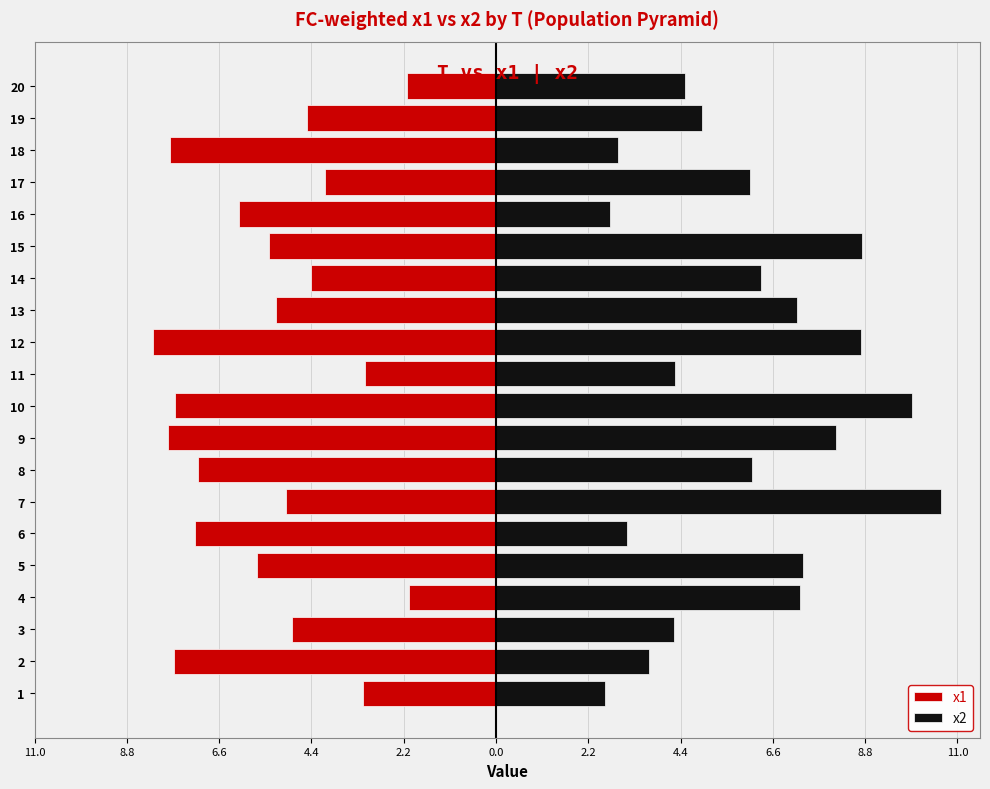

Which series changed the most between 4 and 6?

x1